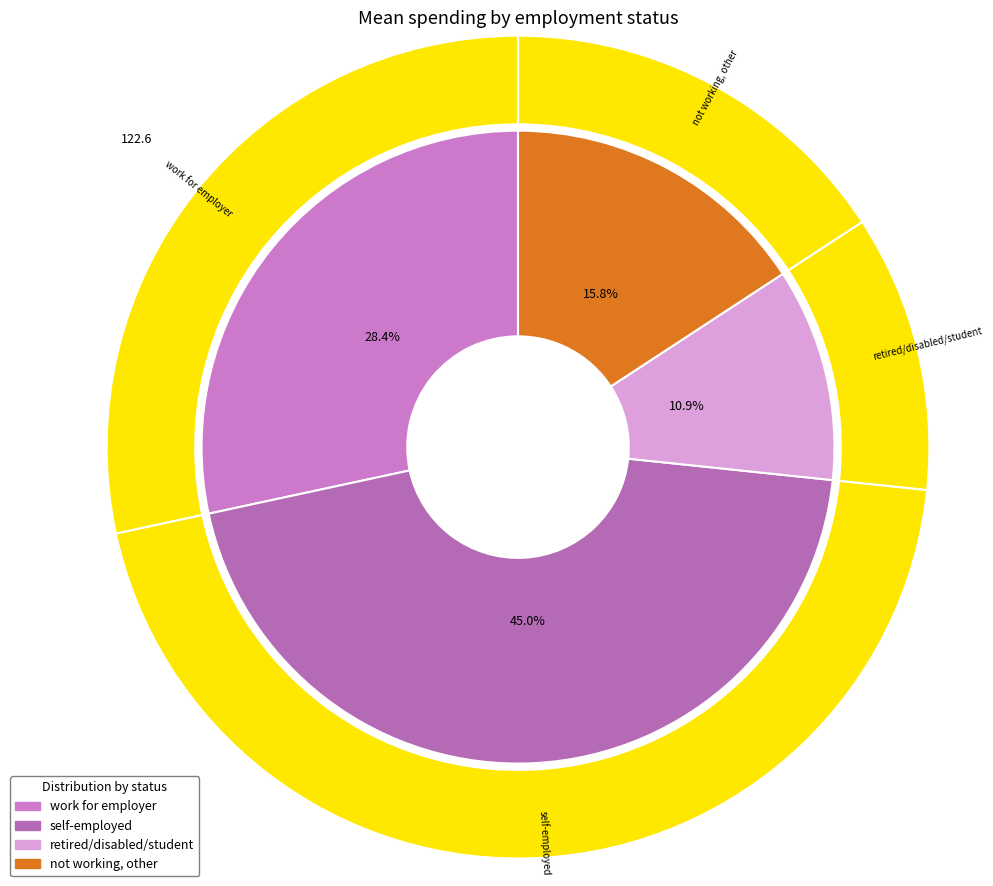

Is it true that retired/disabled/student is 11% of the pie?

True